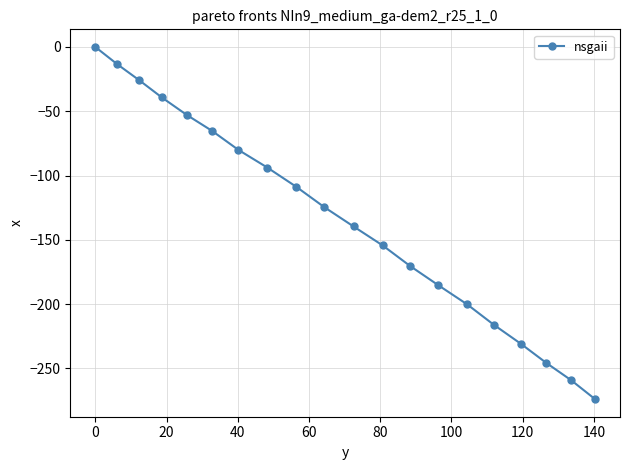

What is the average value?

-134.0